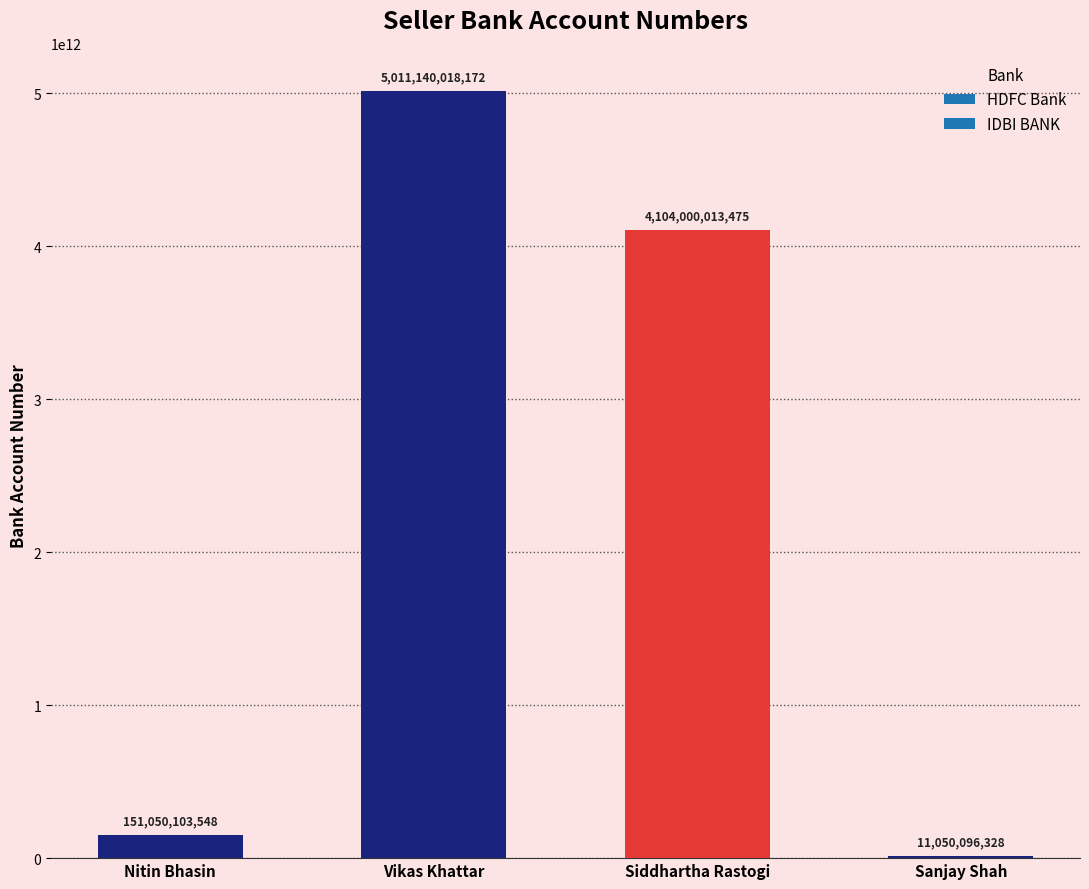

What is the sum of the values at Siddhartha Rastogi and Nitin Bhasin?

4255050117023